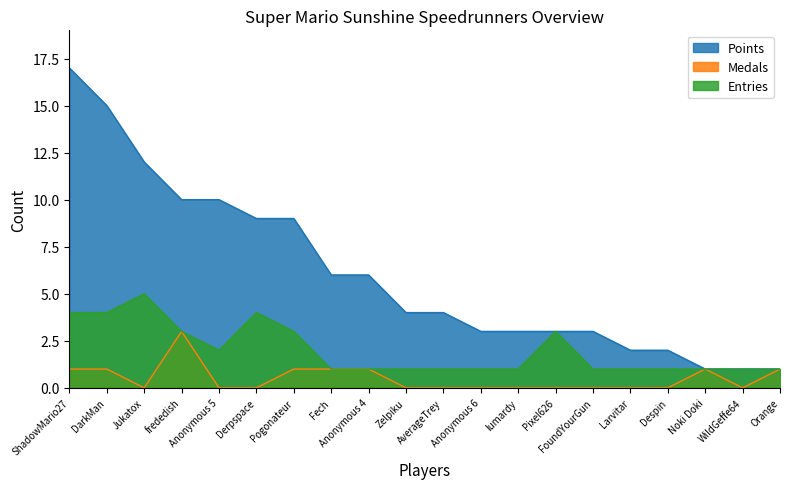

Reading left to right, extract all data points from this chart.

Points: 17	15	12	10	10	9	9	6	6	4	4	3	3	3	3	2	2	1	1	1
Medals: 1	1	0	3	0	0	1	1	1	0	0	0	0	0	0	0	0	1	0	1
Entries: 4	4	5	3	2	4	3	1	1	1	1	1	1	3	1	1	1	1	1	1